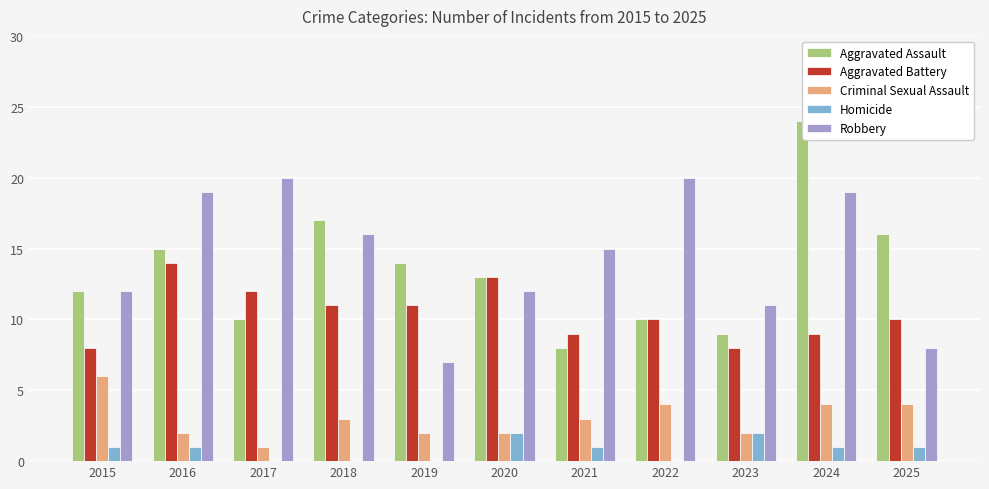

Which series has the largest range (max minus min)?

Aggravated Assault